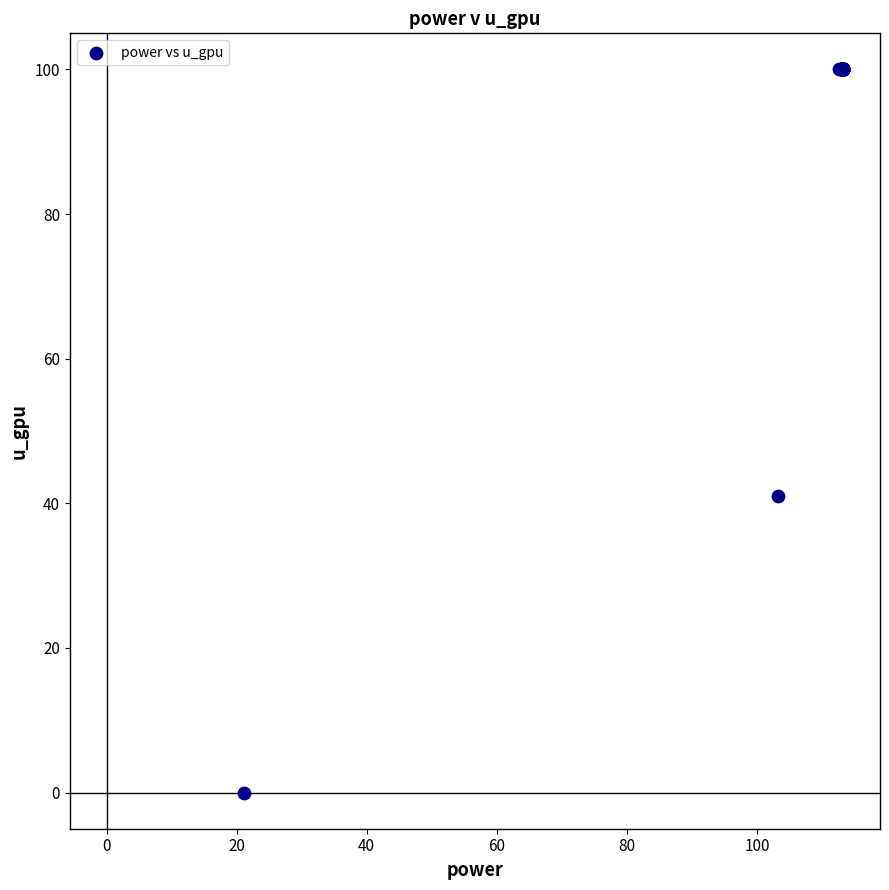

What Y value in the scatter plot is closest to 50?

41